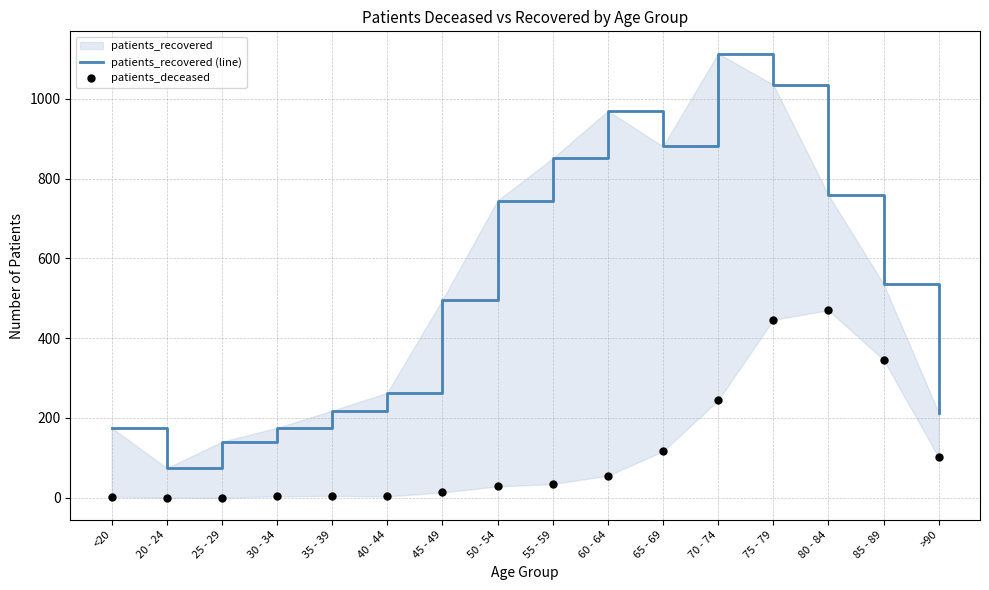

Is the value of patients_recovered (line) at 30 - 34 greater than the value of patients_deceased at 35 - 39?

Yes